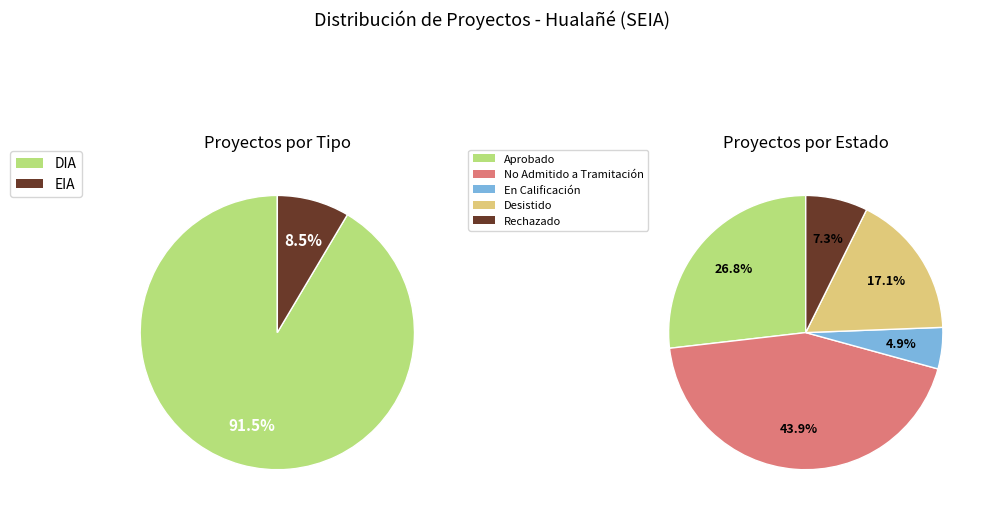

Between EIA and DIA, which is larger?

DIA